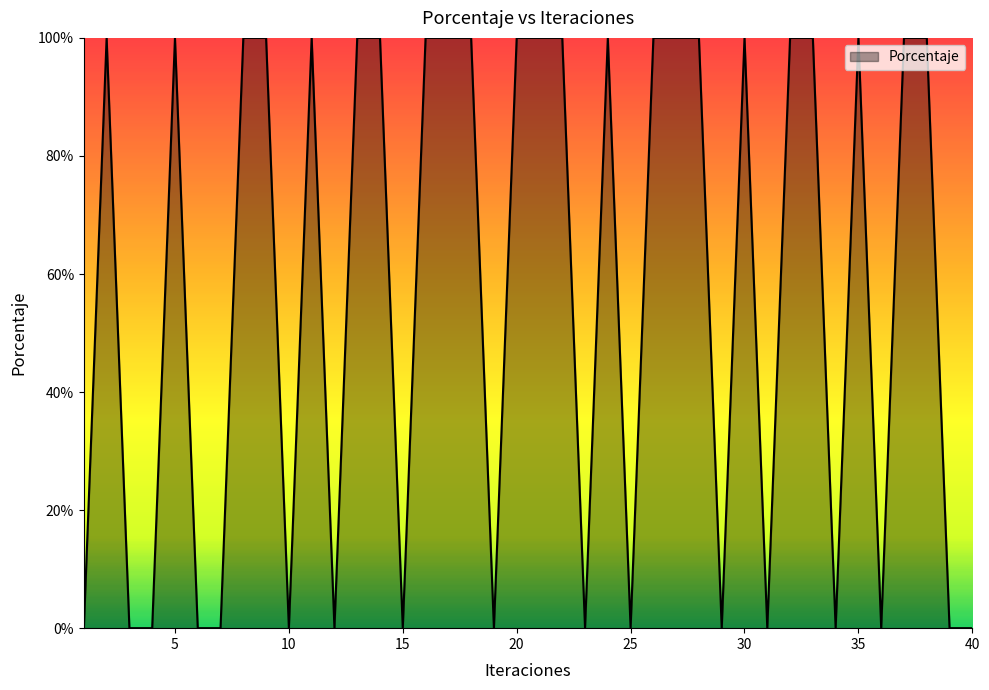

Does the chart have visible grid lines?

No